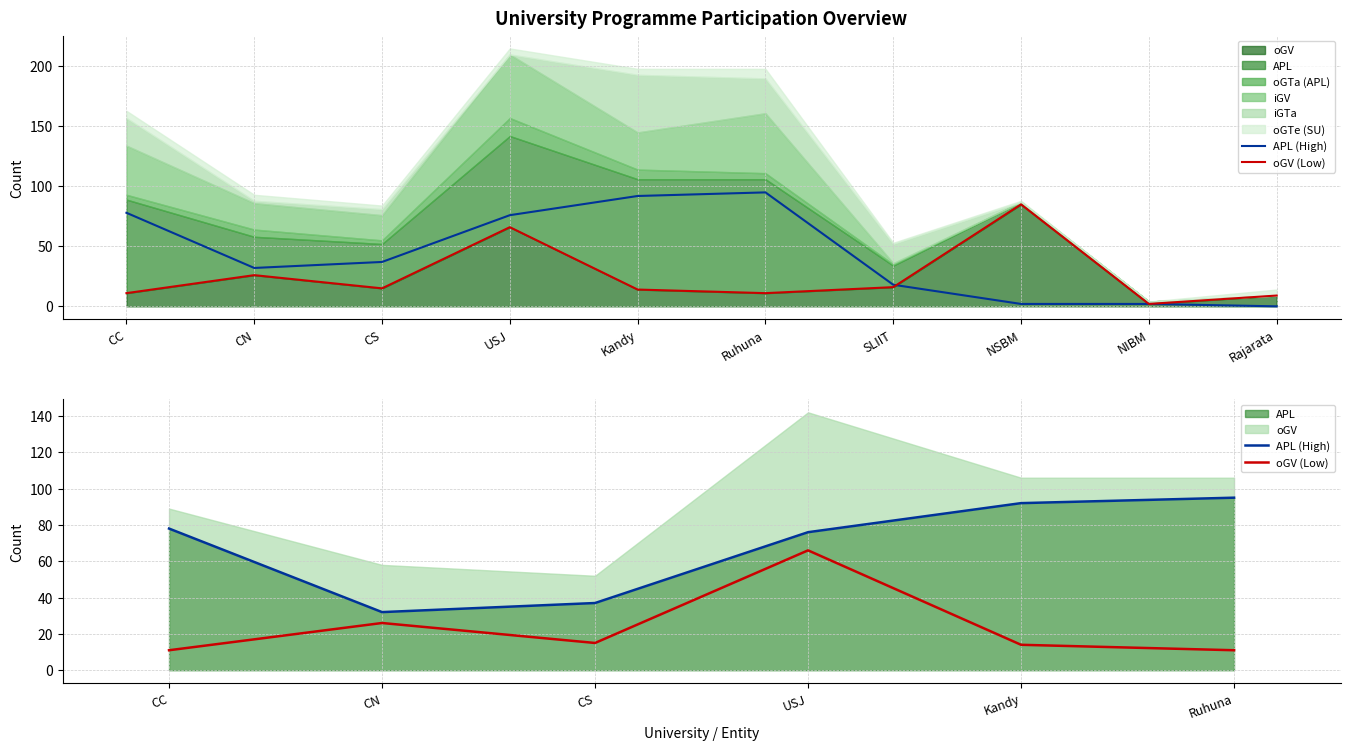

What is the difference between the APL (High) values at USJ and CN?

44